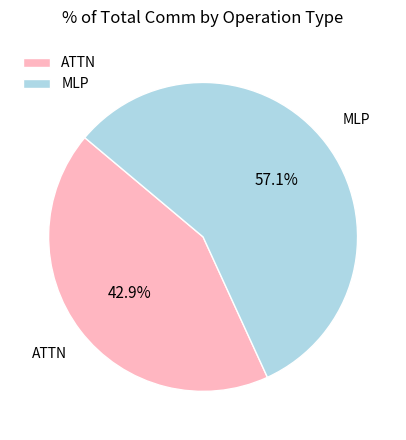

What percentage do MLP and ATTN together represent?

100.0%